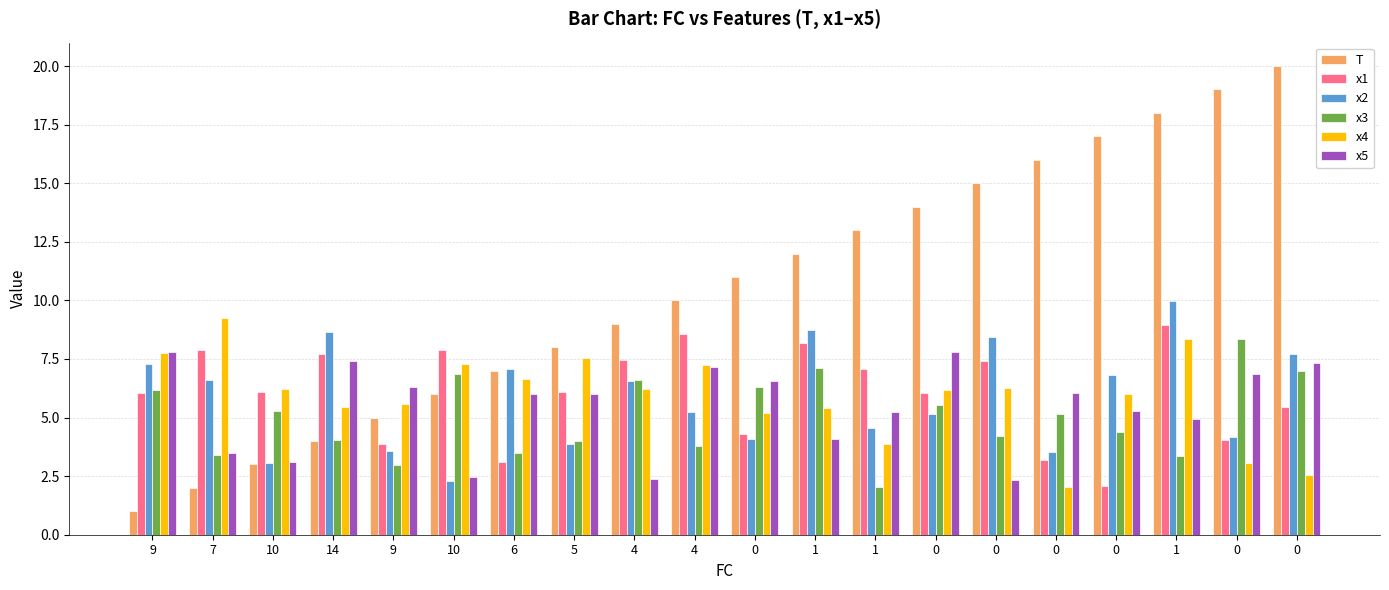

What are all the series names shown in the legend?

T, x1, x2, x3, x4, x5